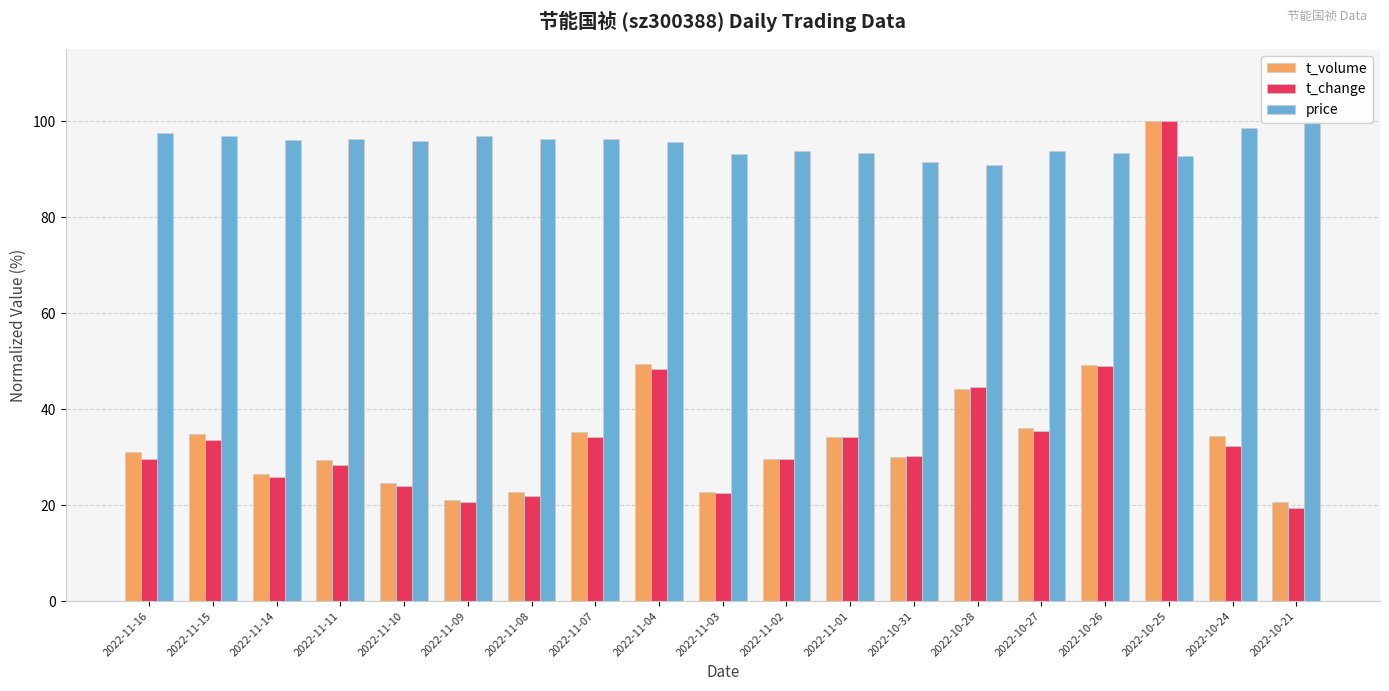

Count the number of data series in this chart.

3